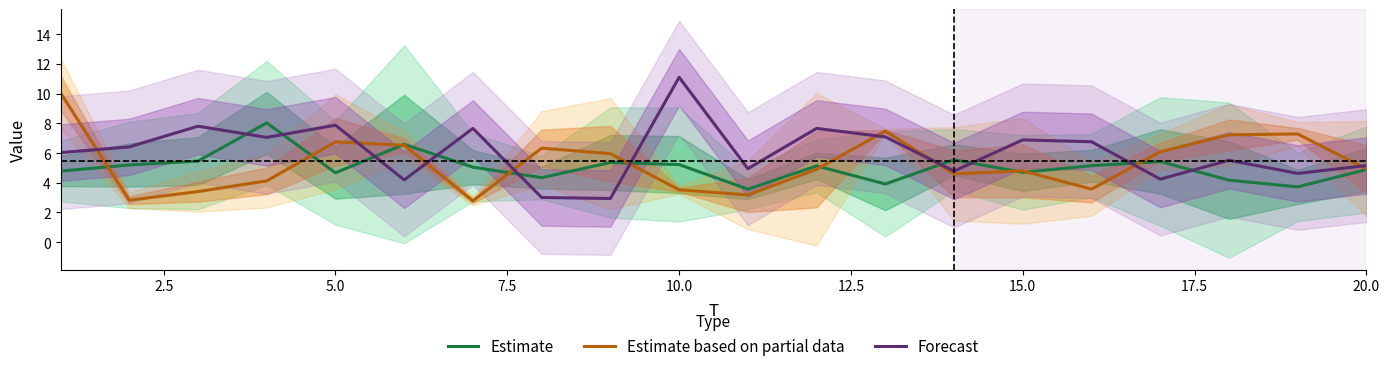

What is the difference between the maximum and minimum values in the Forecast series?

8.2